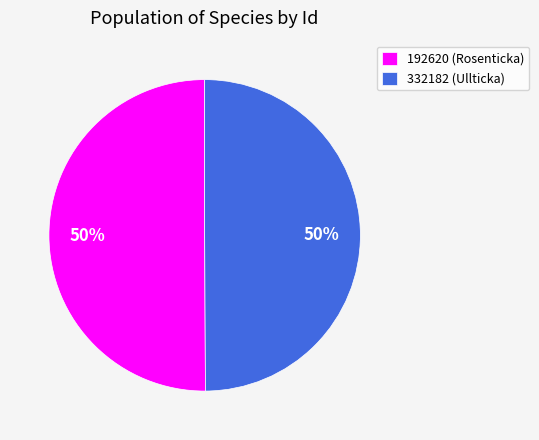

What is the ratio of the value at 332182 (Ullticka) to the value at 192620 (Rosenticka)?

1.0